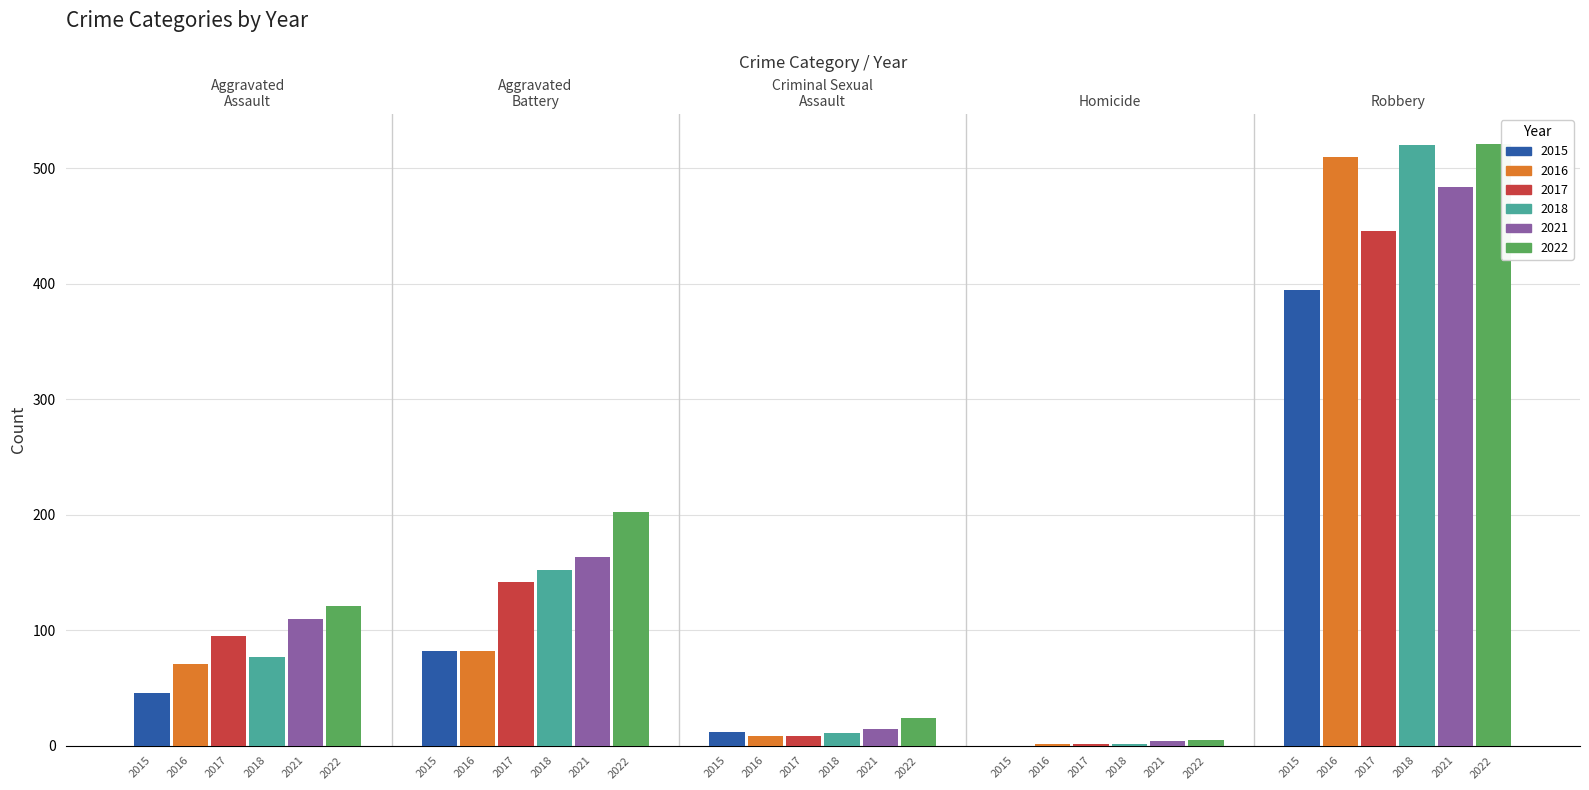

At how many categories does at least one series exceed 499?

1